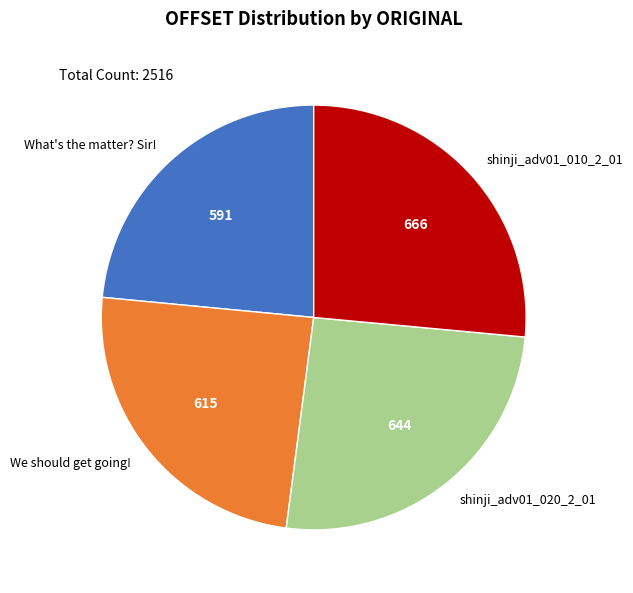

The We should get going! slice represents 24% of the pie. True or false?

True